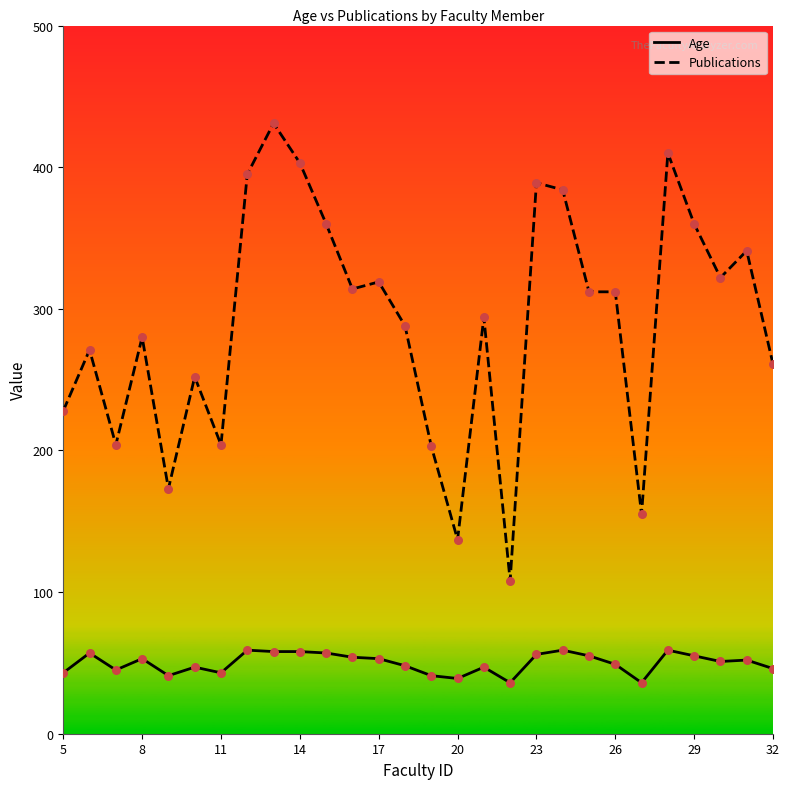

Which series has the widest spread of values?

Publications